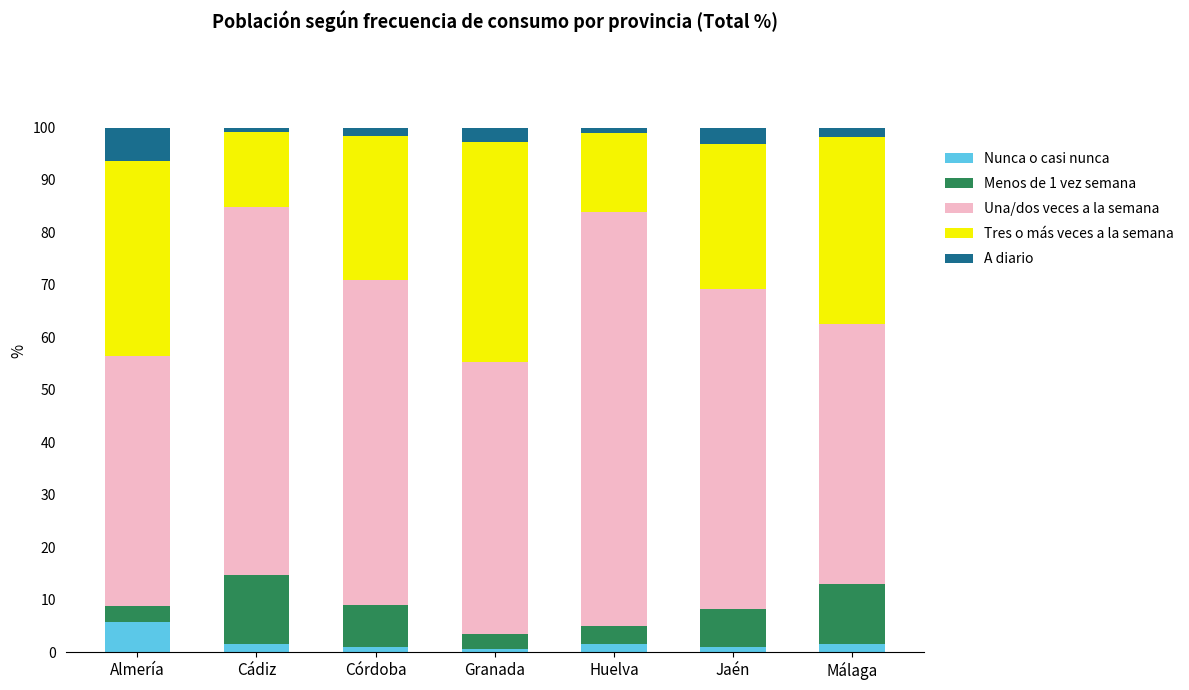

How many distinct data groups are displayed?

5